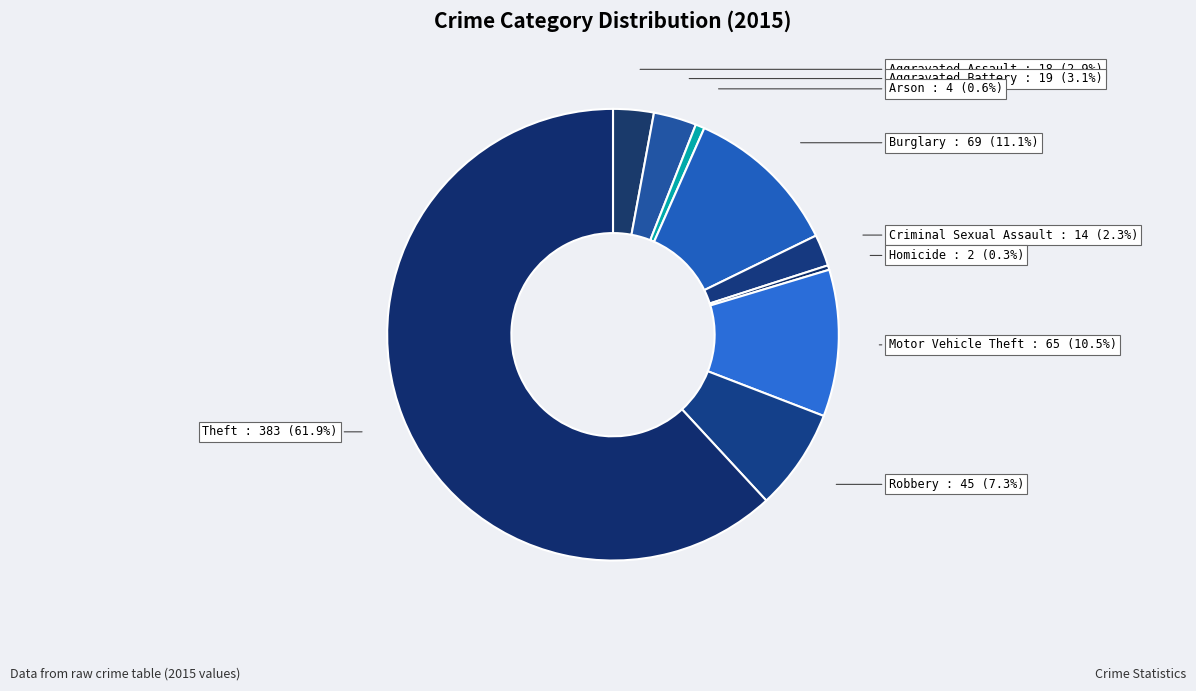

What is the largest slice in the pie chart?

Theft